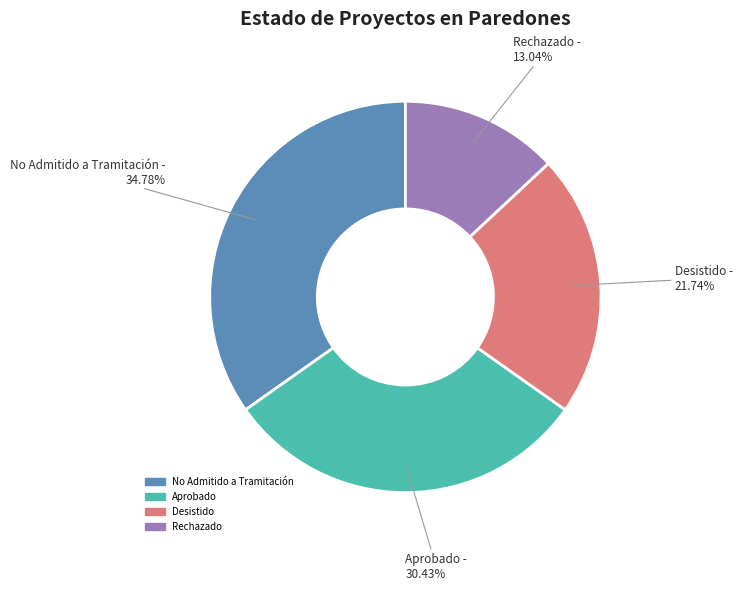

To the nearest percent, what is the difference between the Rechazado and Desistido slice percentages?

9%